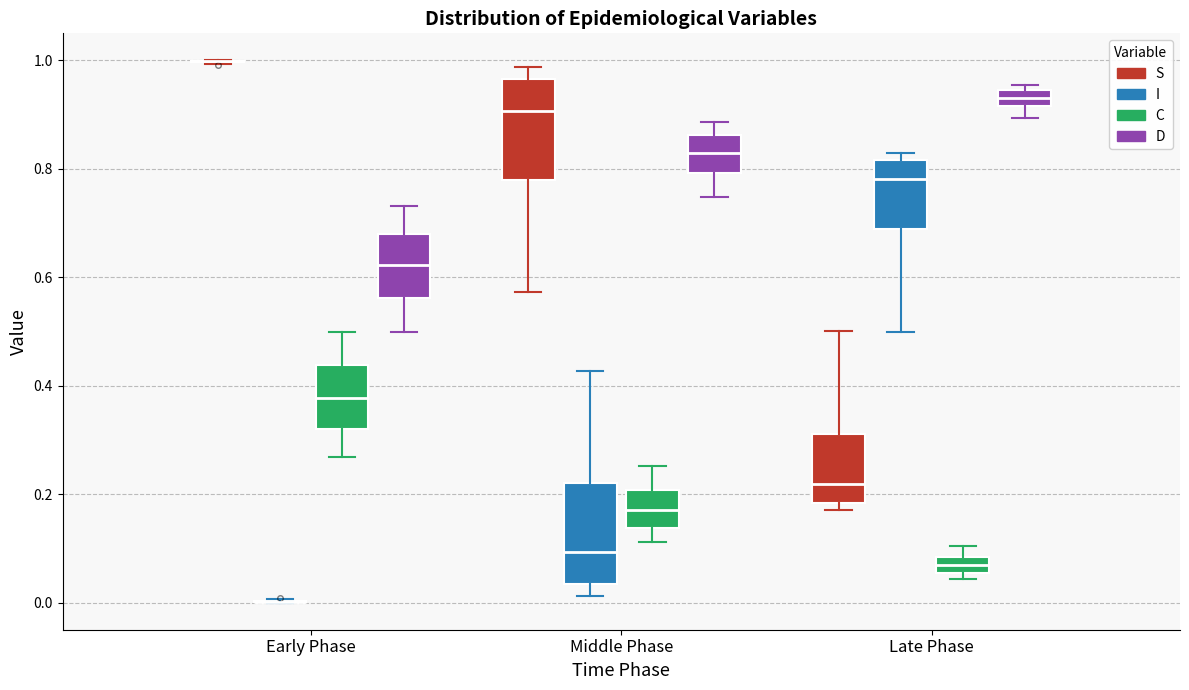

Where is the upper edge of the box for Late Phase (C) on the y-axis? The values are not printed on the chart, so give them approximately, as read against the axis.

0.08